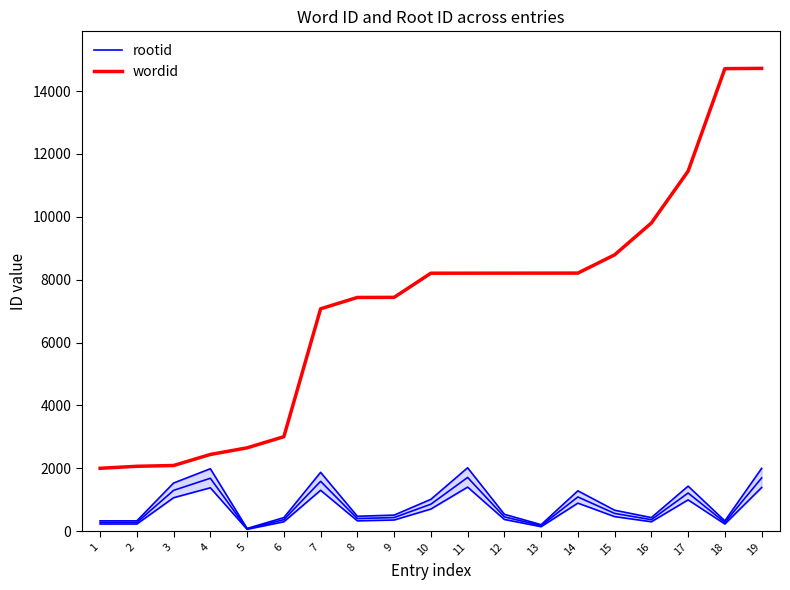

Does the chart have visible grid lines?

No